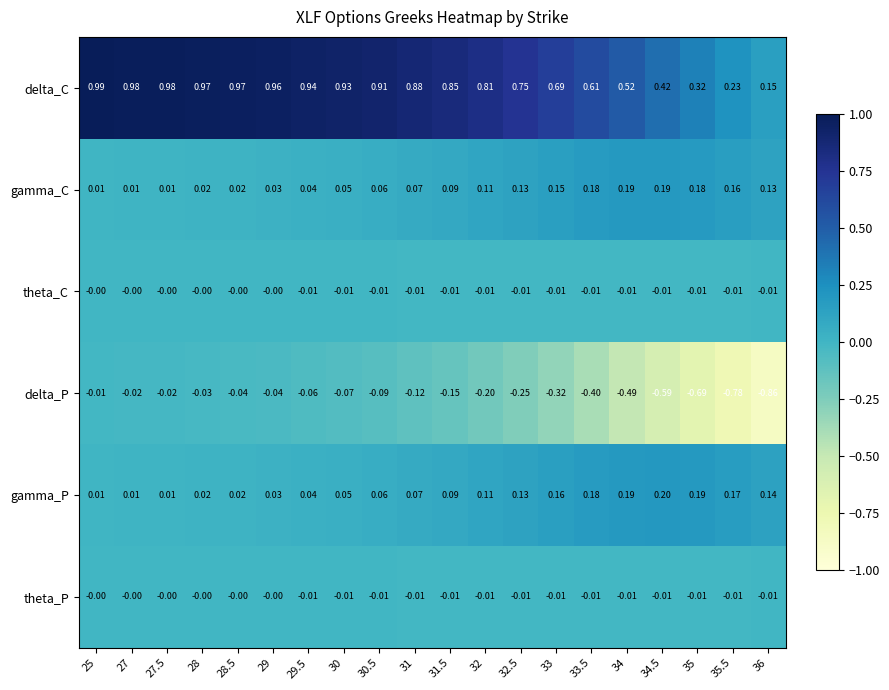

Which series has the widest spread of values?

delta_P